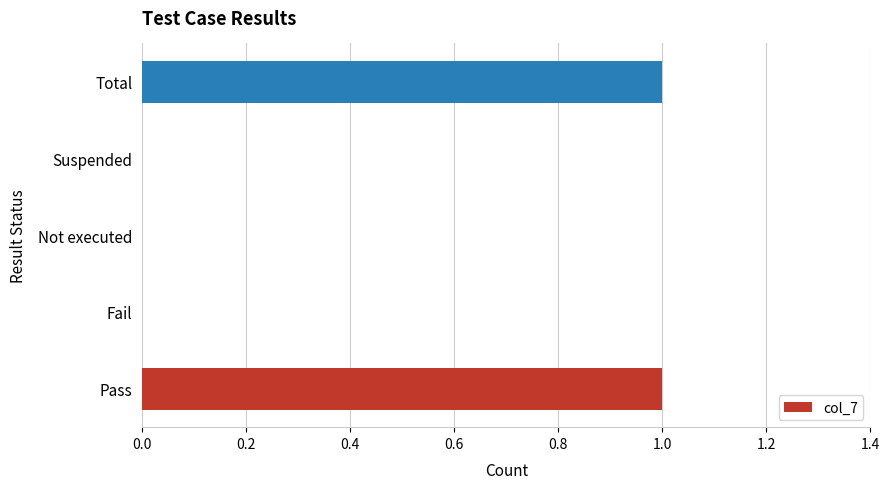

Are the bars grouped side by side (vs. stacked)?

No